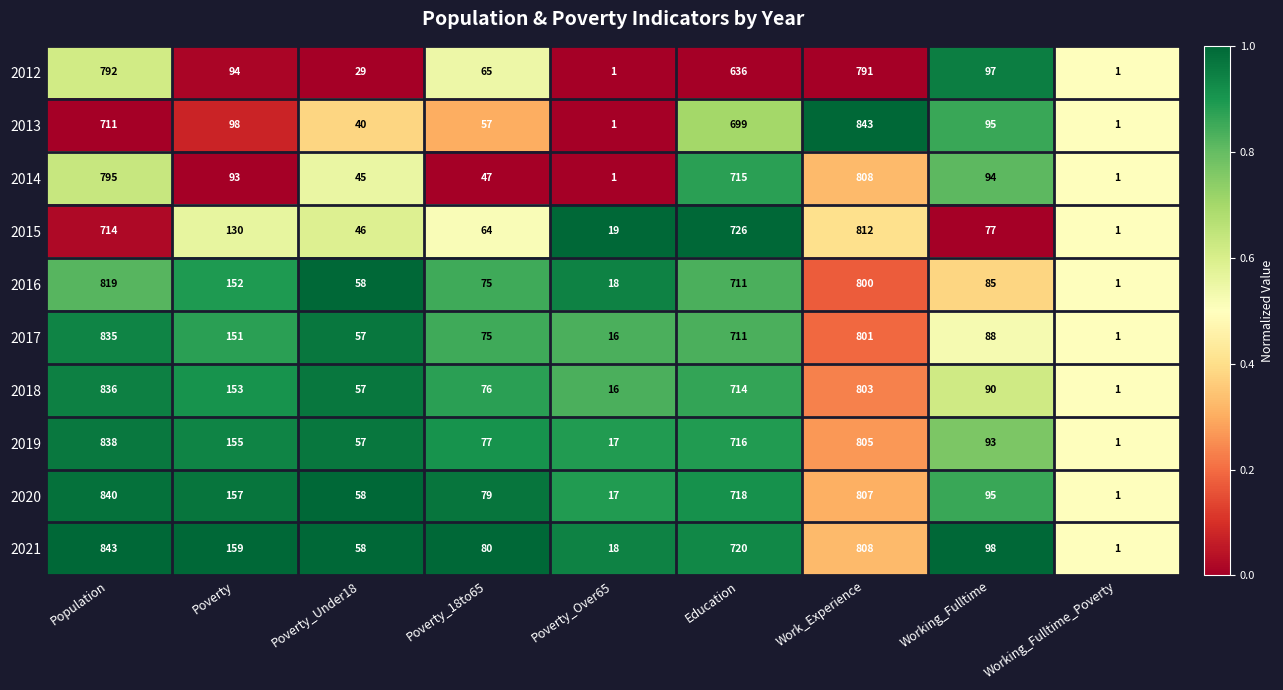

What is the spread (max minus min) of values at Population?

132